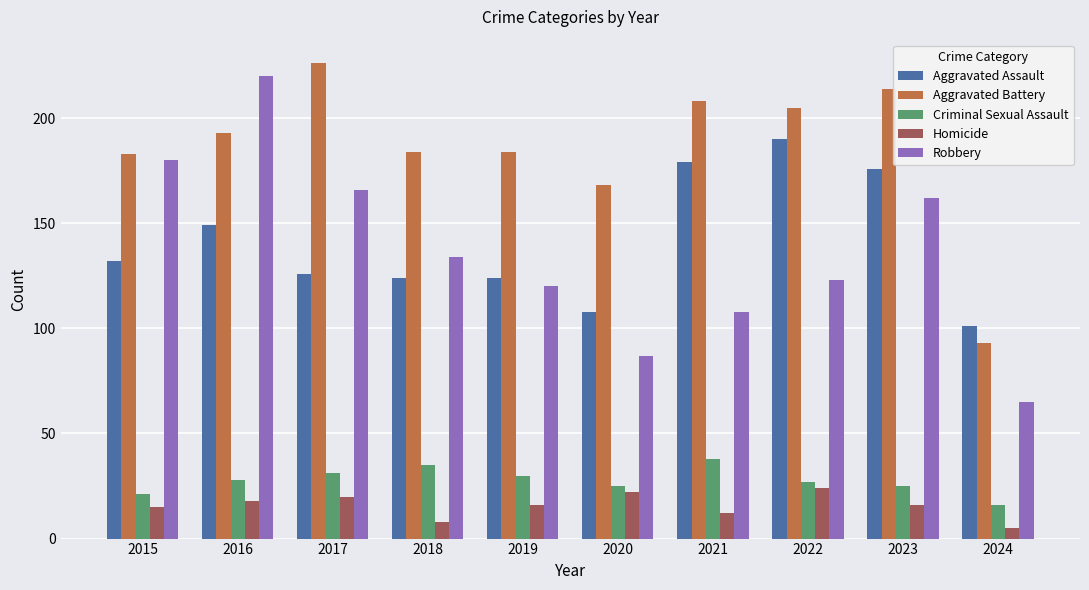

Is it true that Aggravated Assault equals 66 at 2015?

False